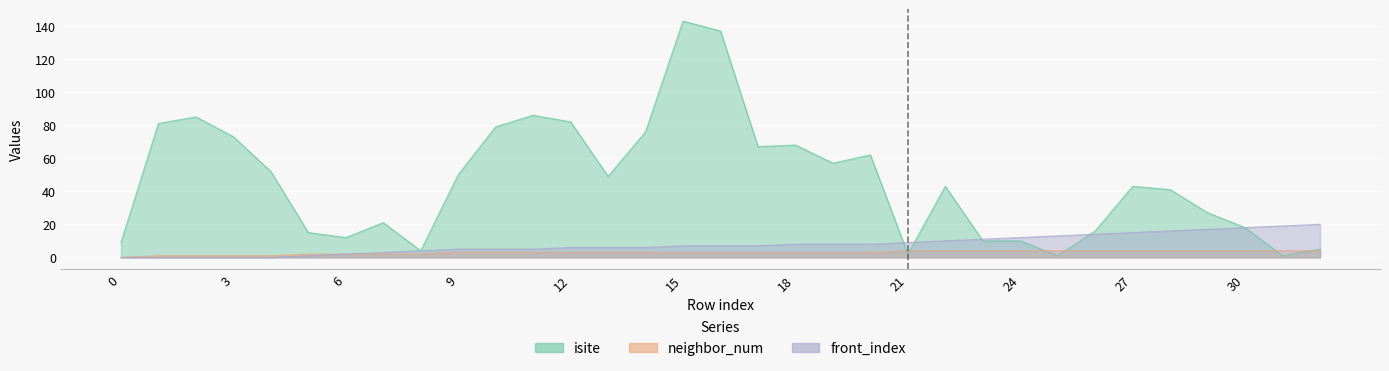

What is the approximate value of front_index at 28?

16